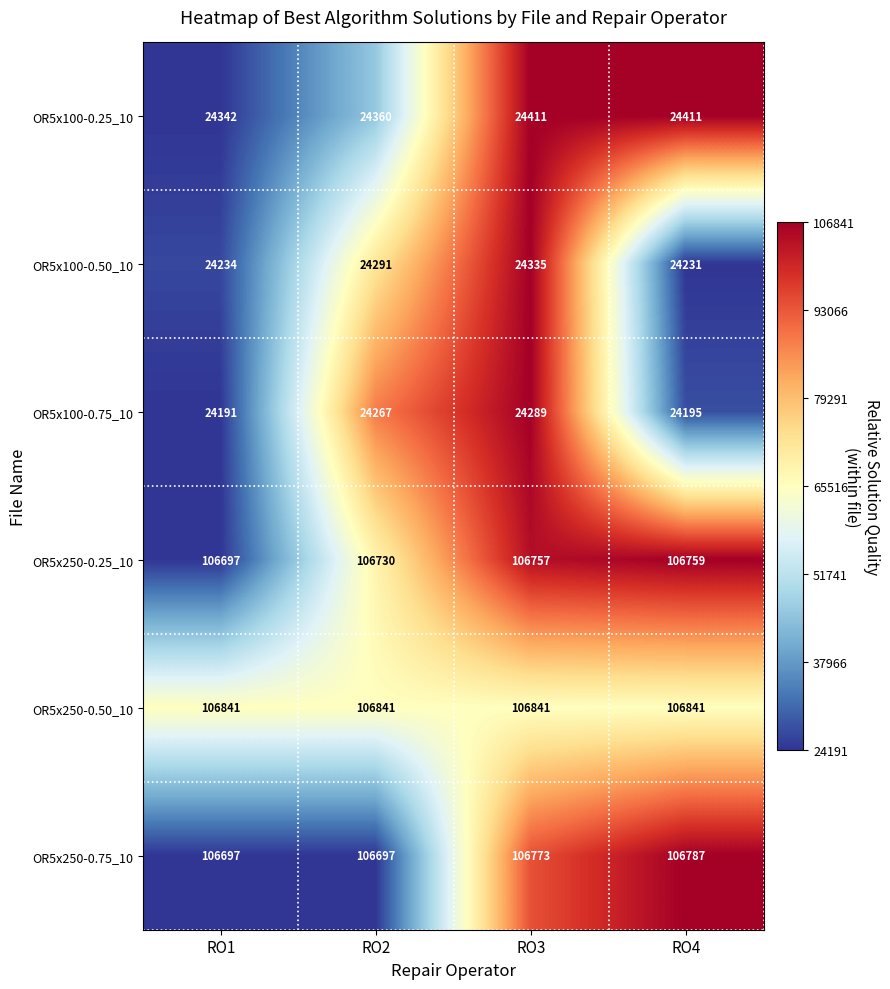

The OR5x100-0.75_10 series shows 24195 at RO4. True or false?

True